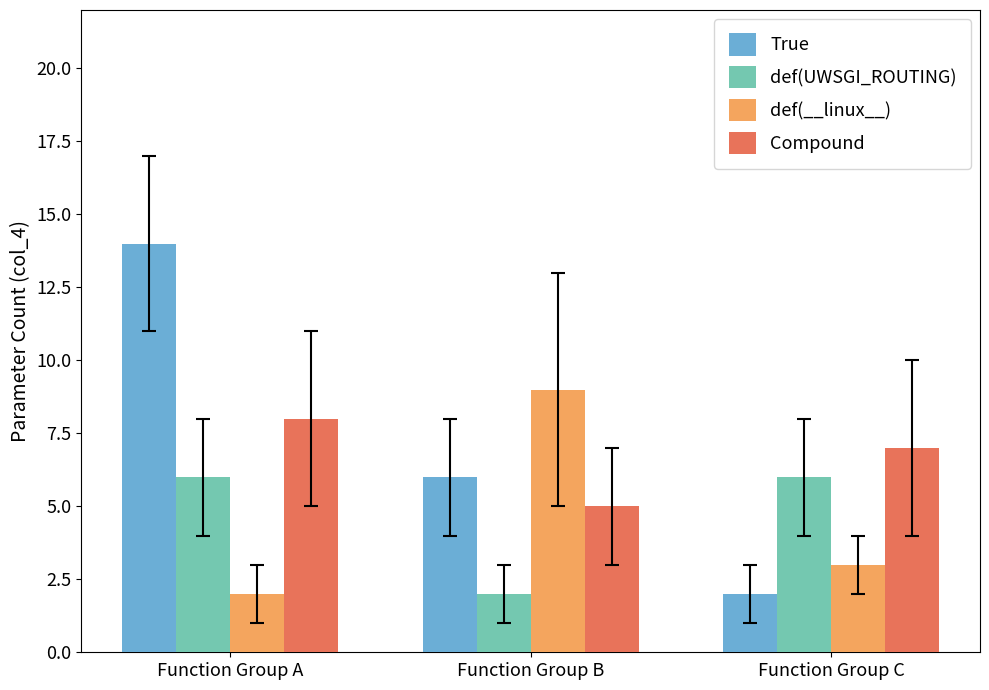

What is the sum of the def(__linux__) values at Function Group C and Function Group B?

12